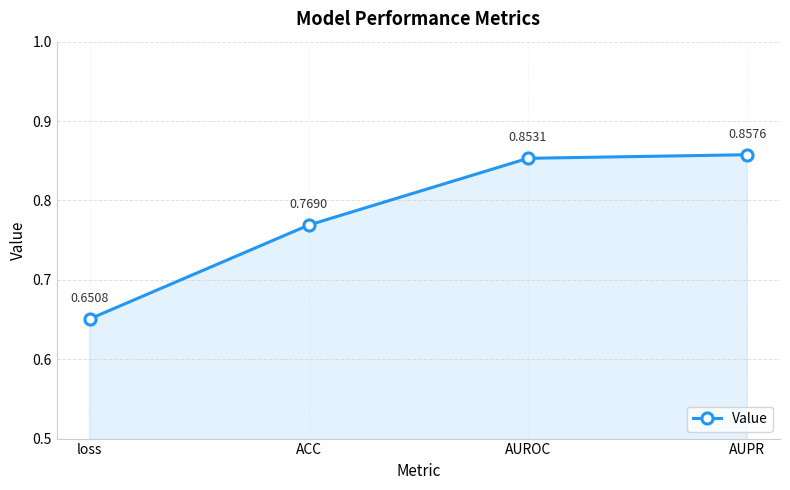

How many lines are shown in the chart?

1